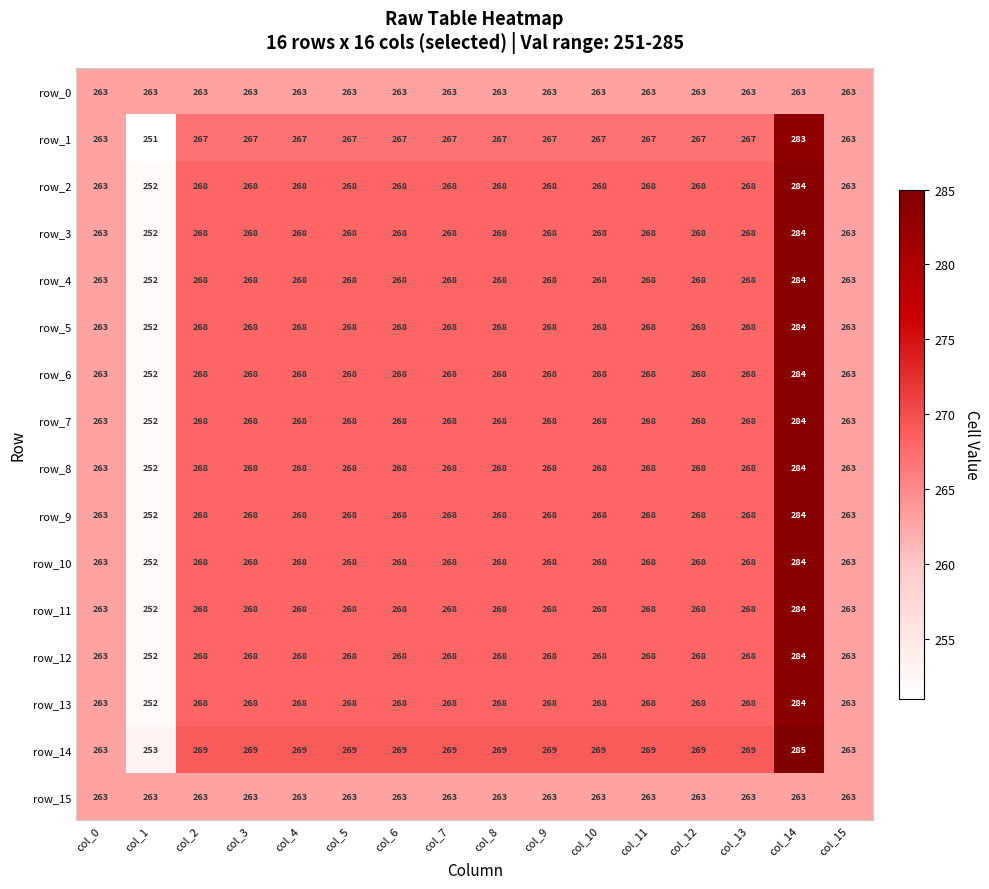

Which series has the largest total across all categories?

row_14